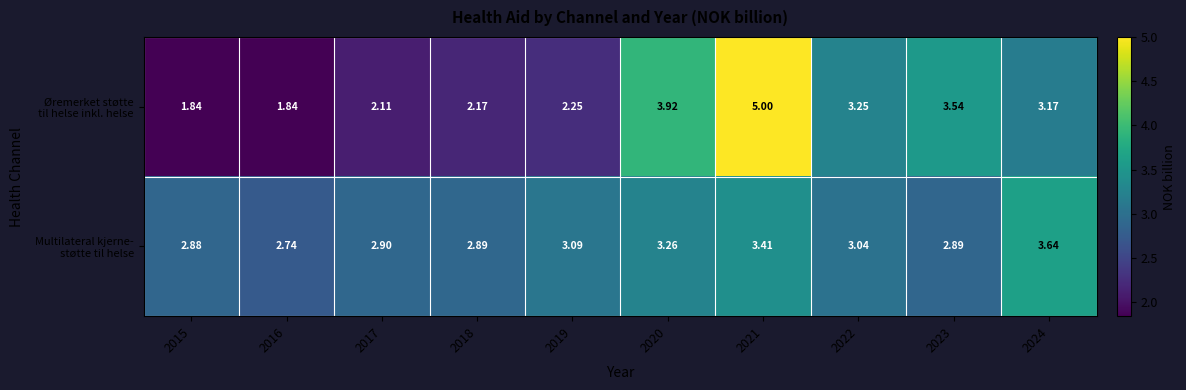

How many data points does each series have?

10